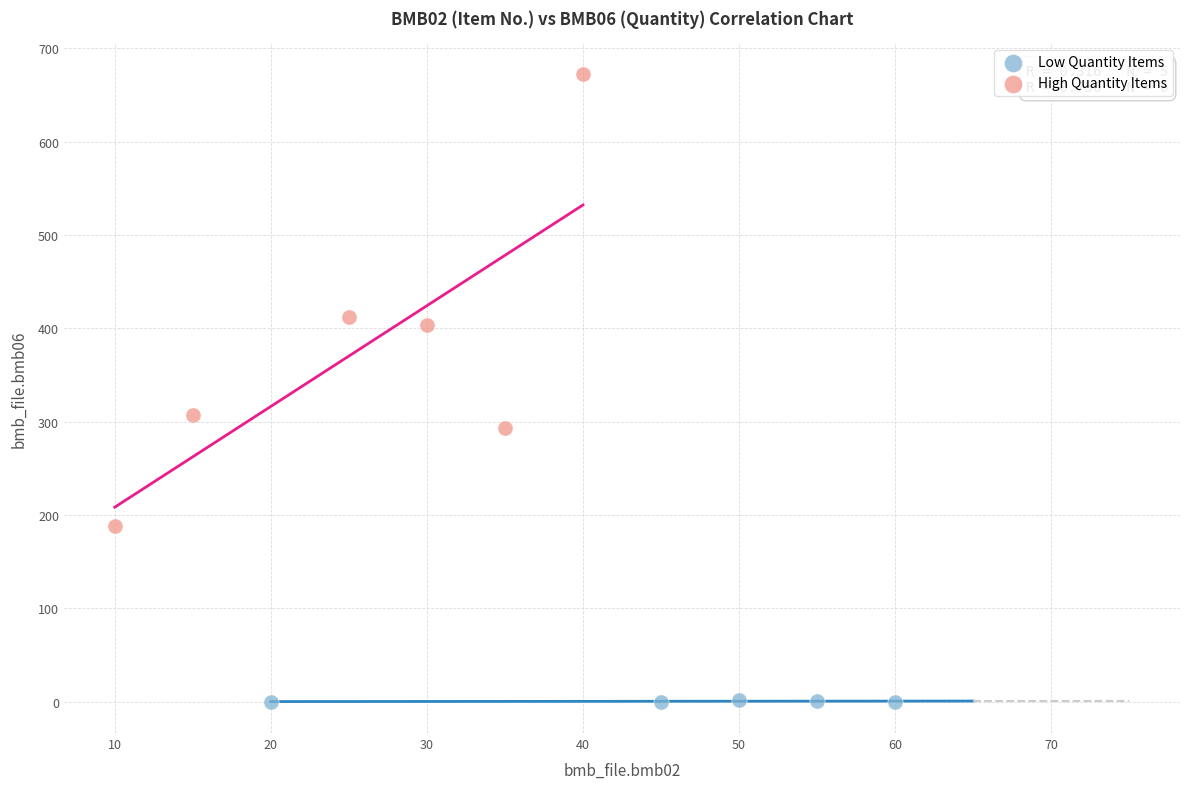

Which series contains the lowest Y value?

Low Quantity Items